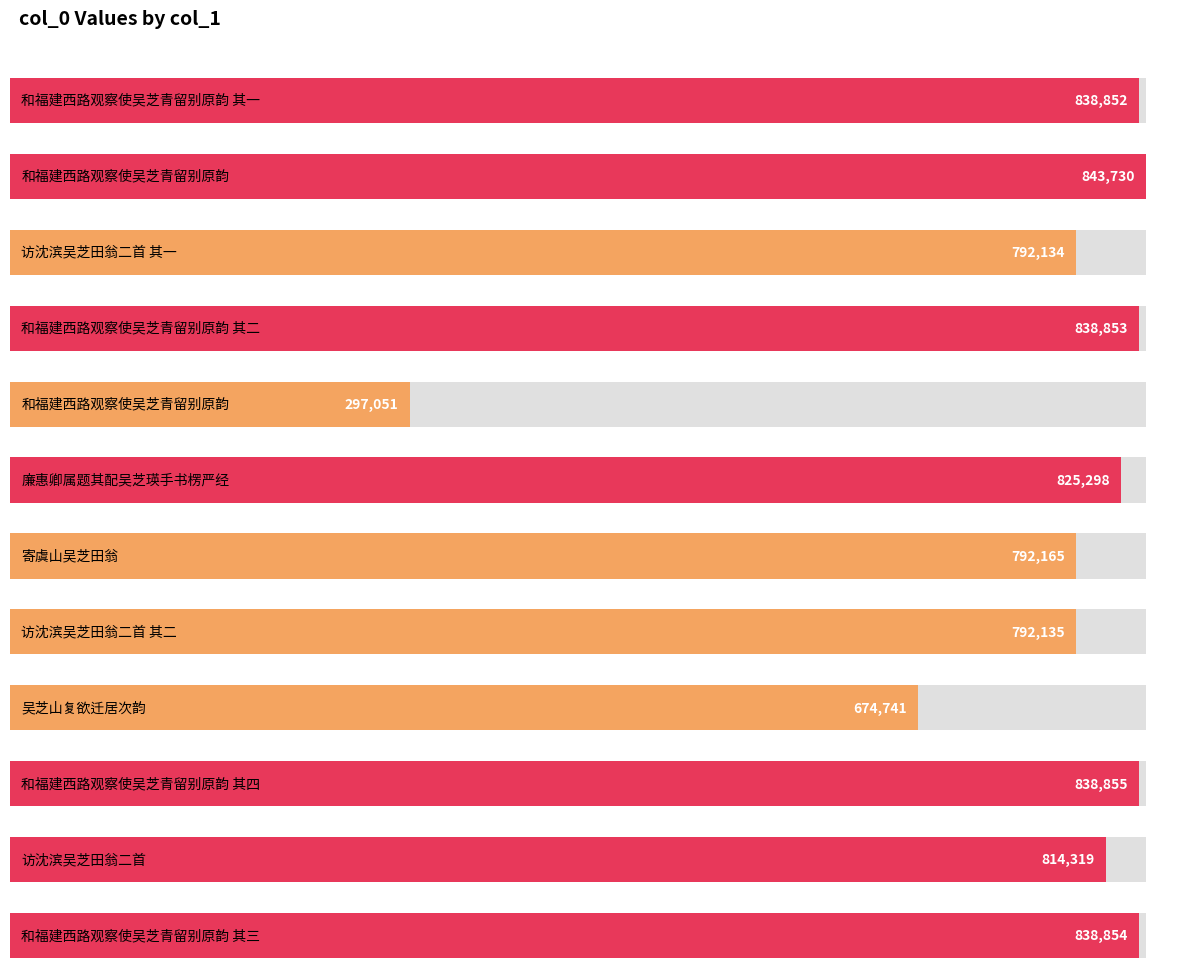

What is the difference between the second highest and minimum values?

541804